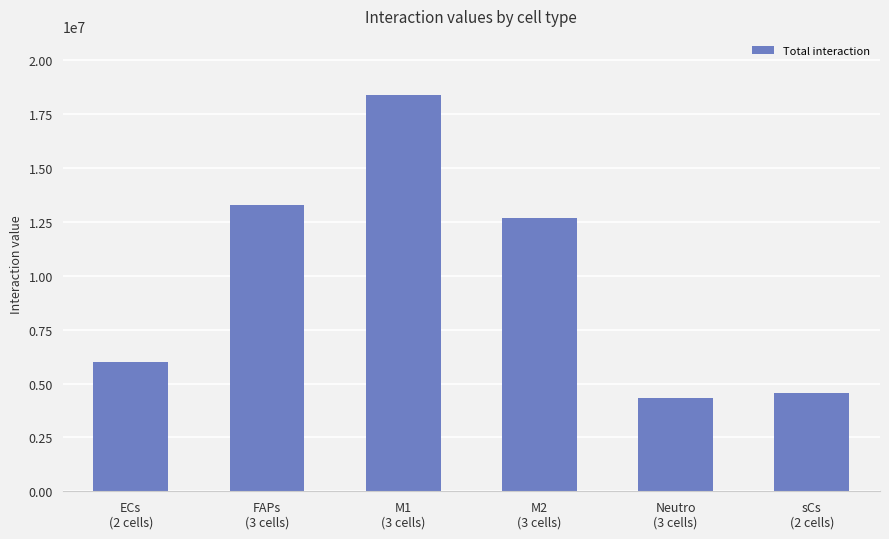

Does the chart contain stacked bars?

No